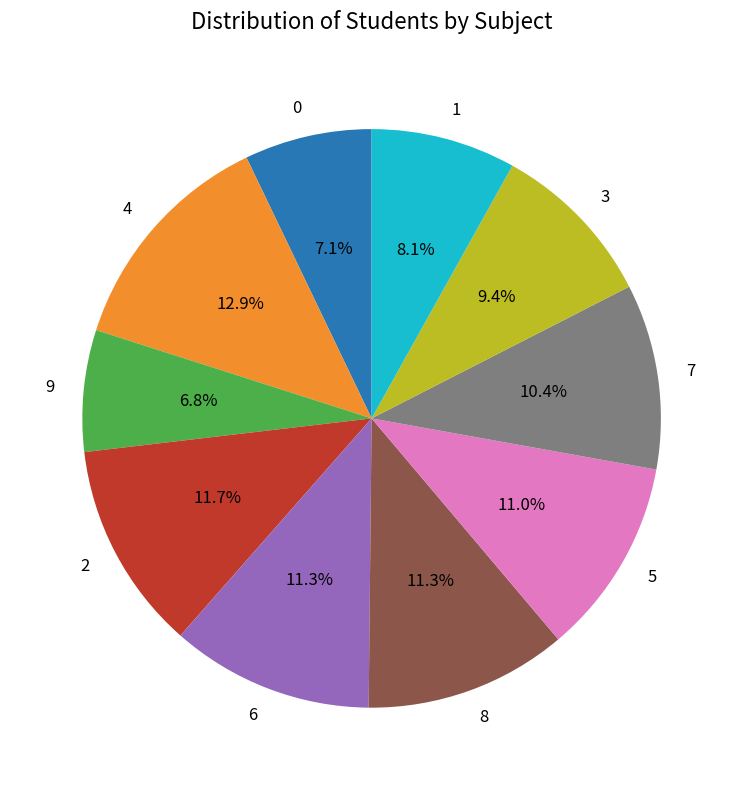

Does 3 account for over 50% of the chart?

No